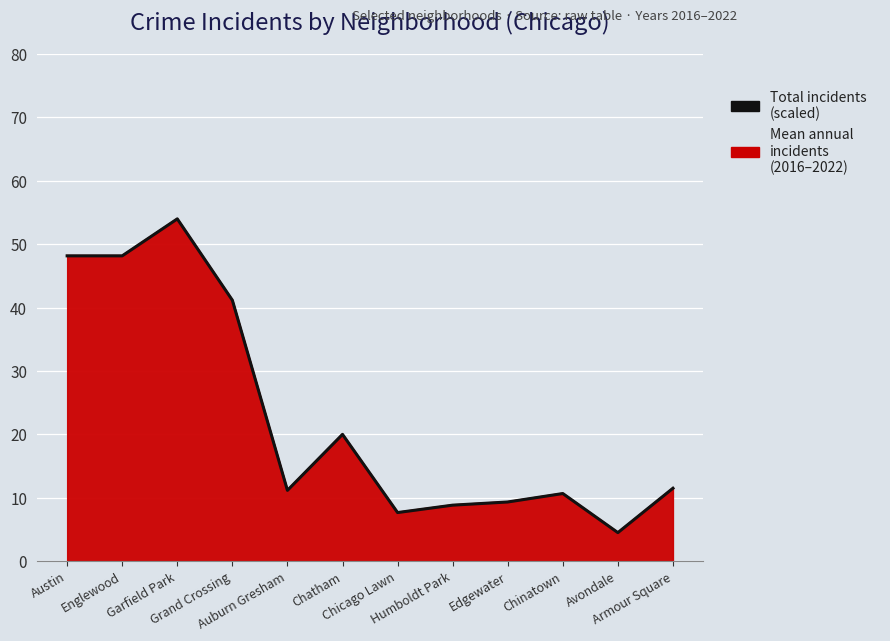

What is the label of the 12th point from the left?

Armour Square